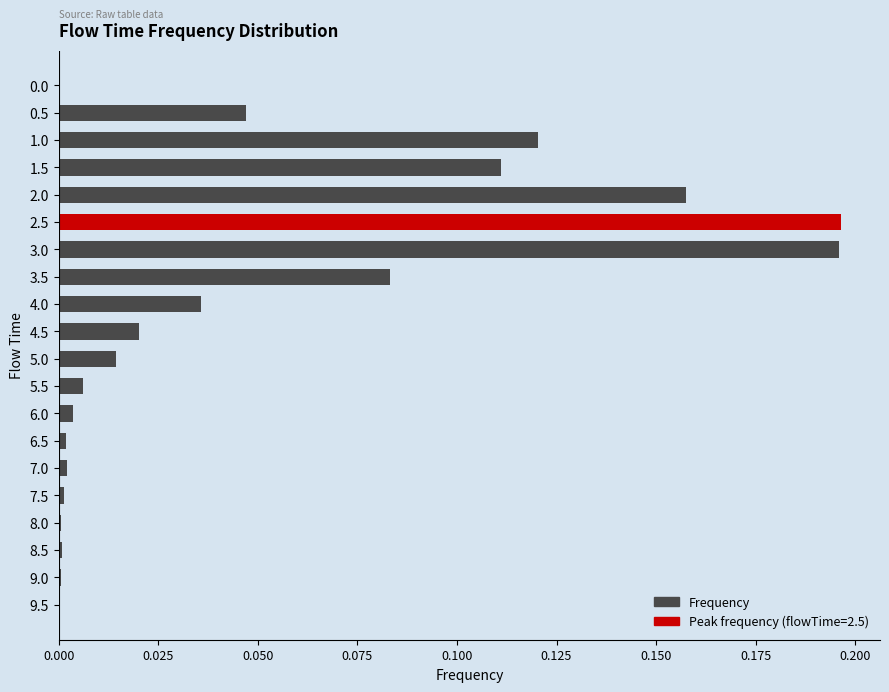

What is the change in value from 0.0 to 1.5?

+0.1